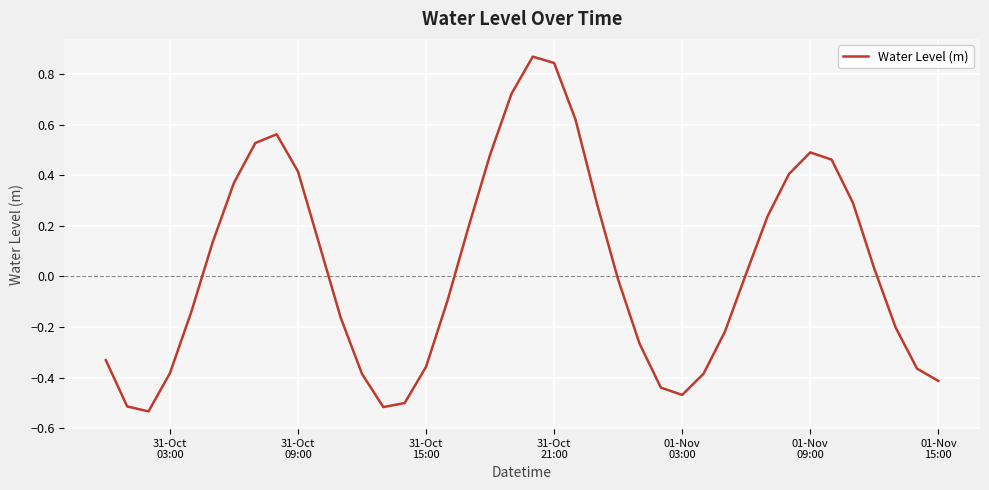

What is the difference between the maximum and minimum values?

1.4